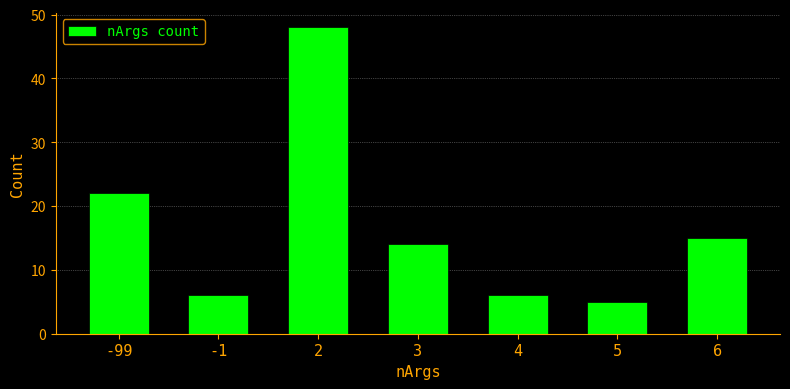

Reading left to right, extract all data points from this chart.

-99=22	-1=6	2=48	3=14	4=6	5=5	6=15